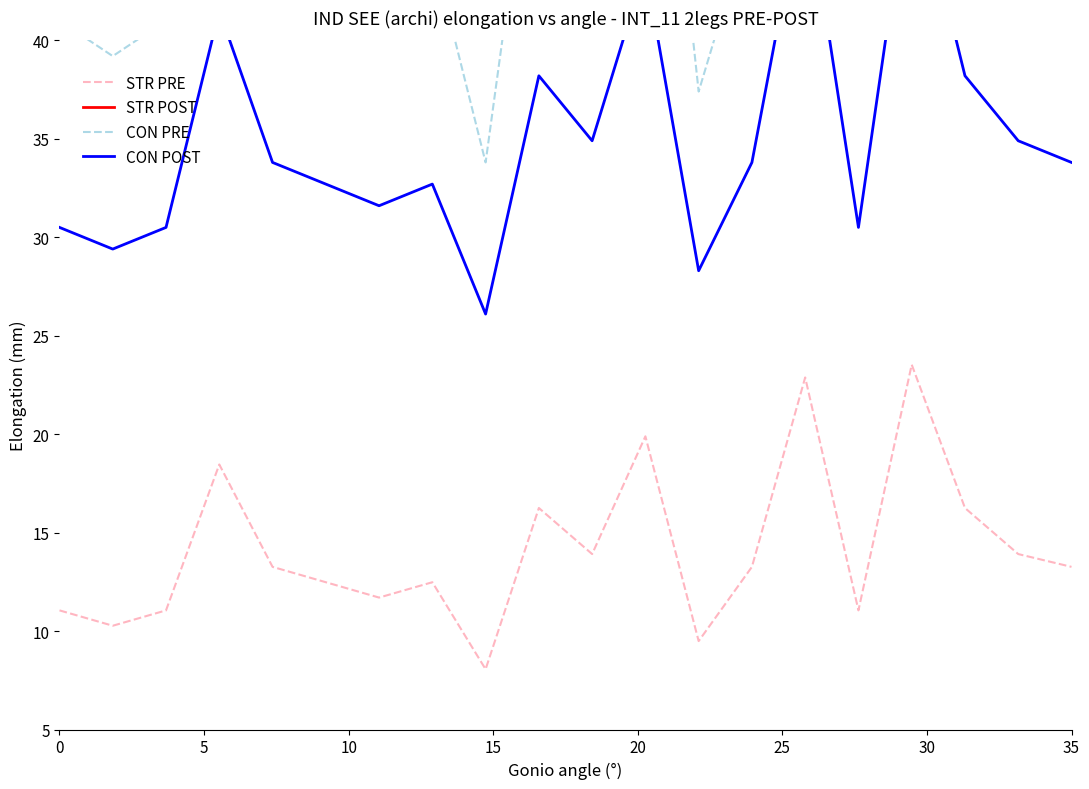

In CON POST, how many points are higher than both neighbors (excluding endpoints)?

6